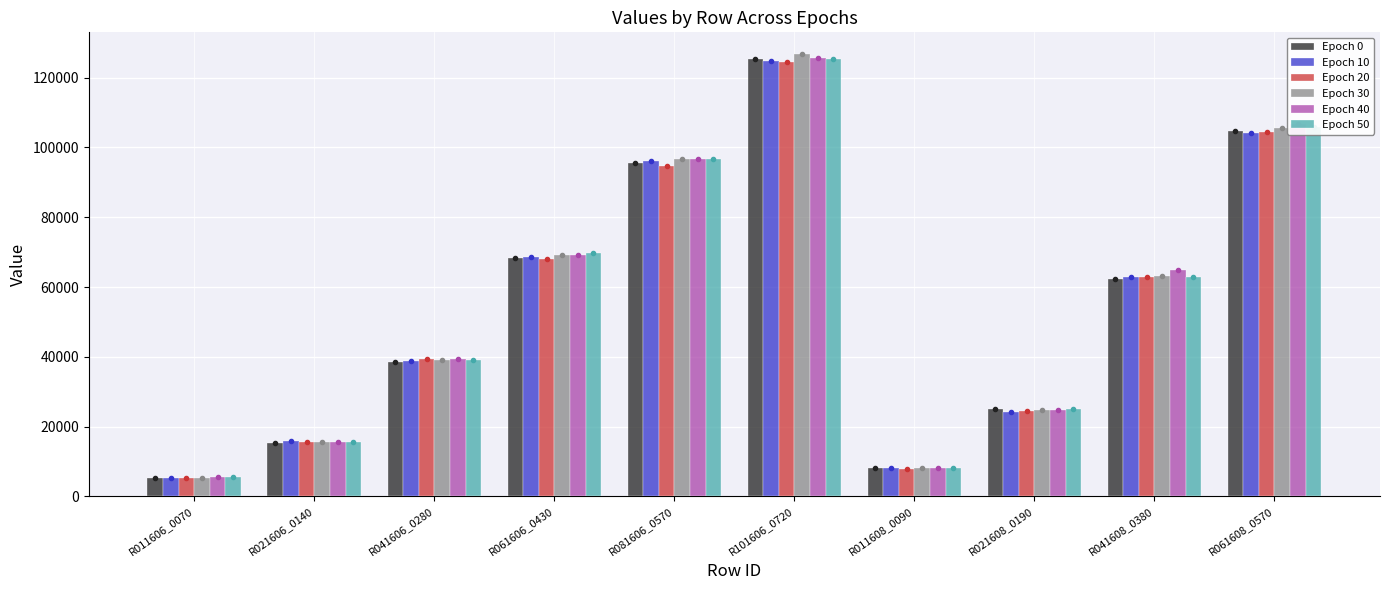

What position from the left is R081606_0570?

5